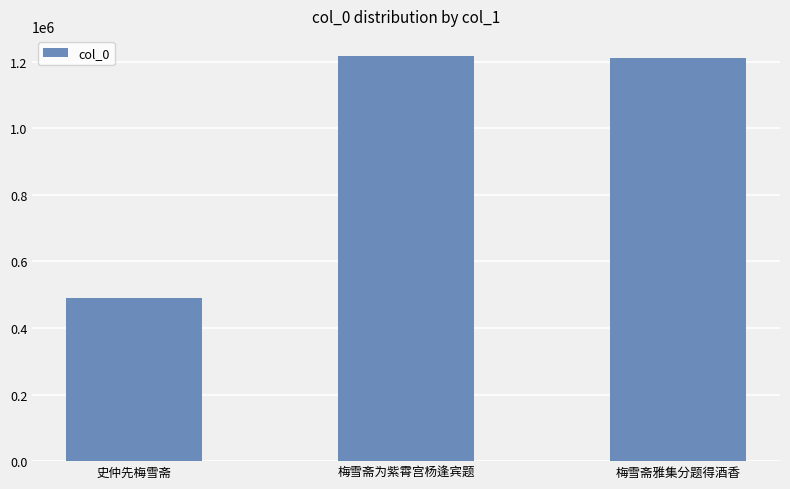

What is the sum of the values at 梅雪斋雅集分题得酒香 and 梅雪斋为紫霄宫杨逢宾题?

2427407